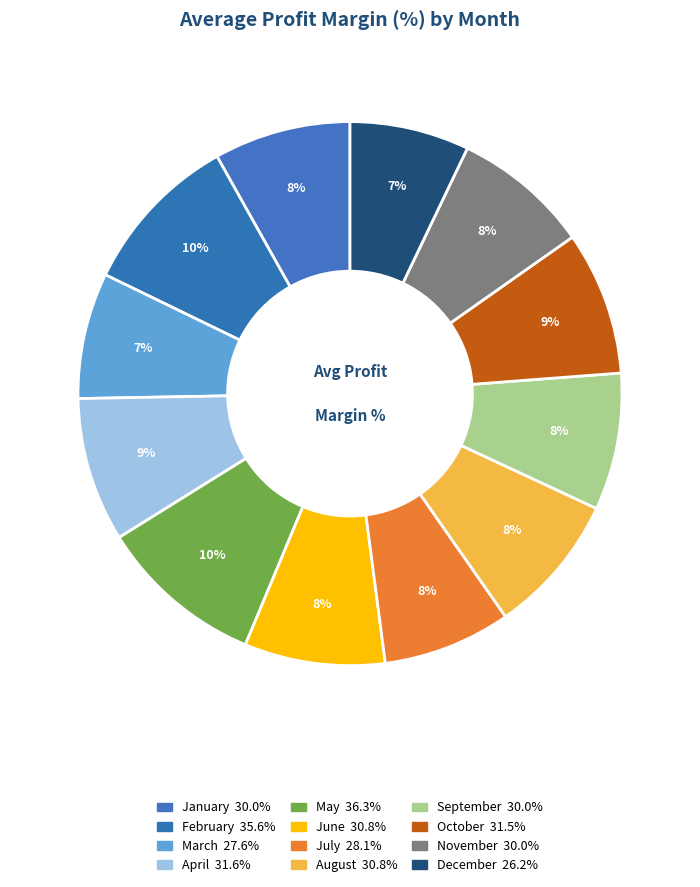

How many slices are in this pie chart?

12